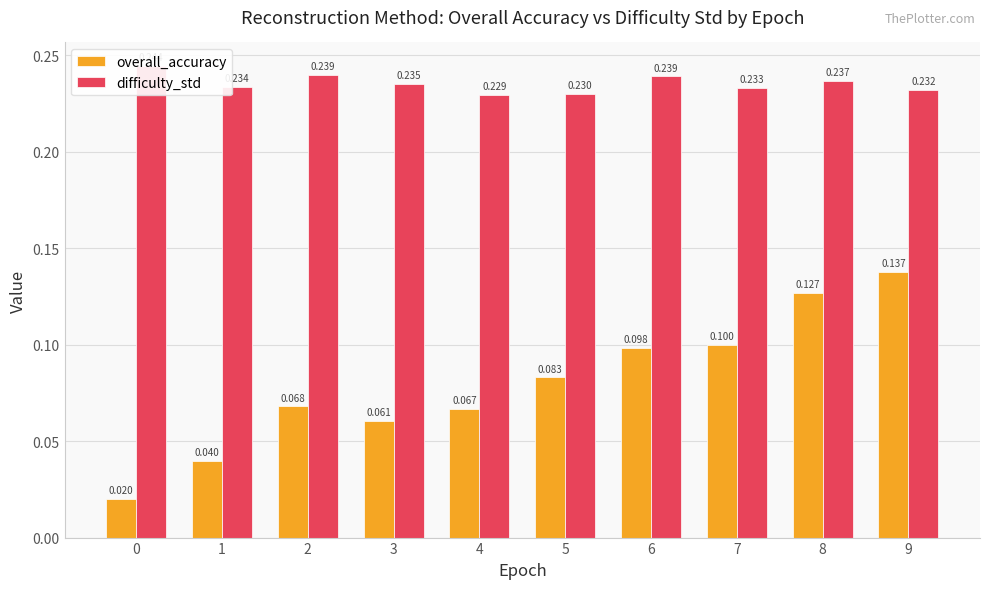

What is the lowest value of the difficulty_std series?

0.2